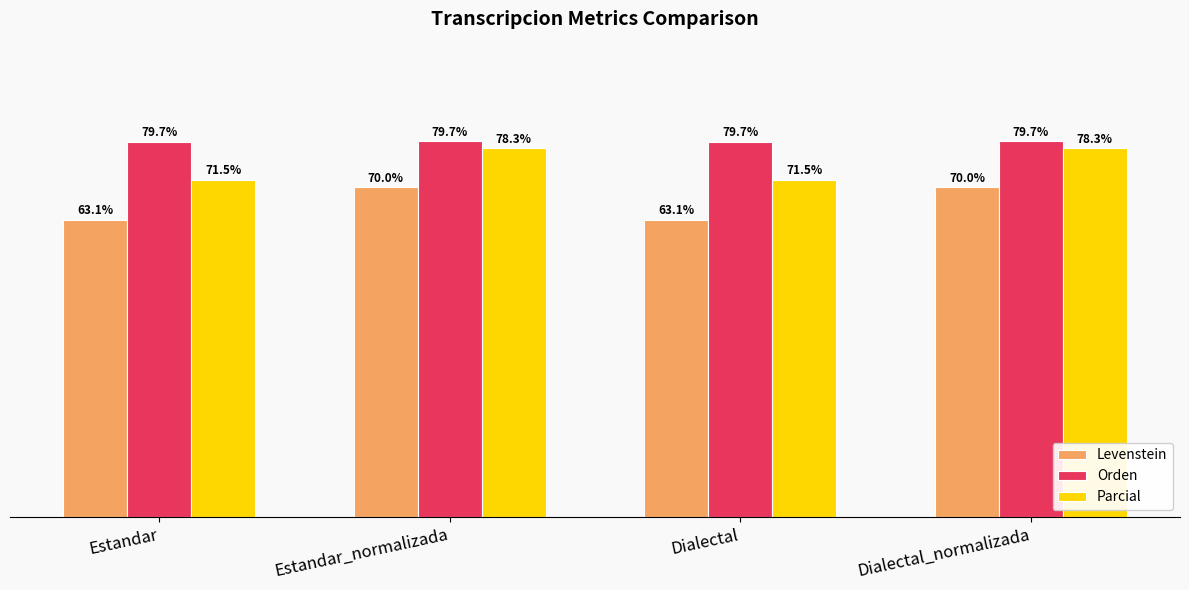

What are all the series names shown in the legend?

Levenstein, Orden, Parcial